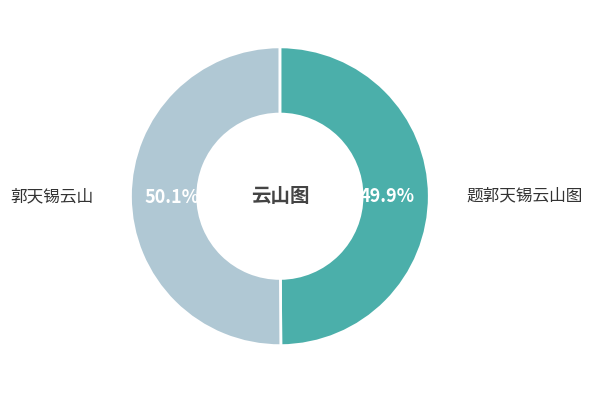

To the nearest percent, what is the average slice percentage?

50%